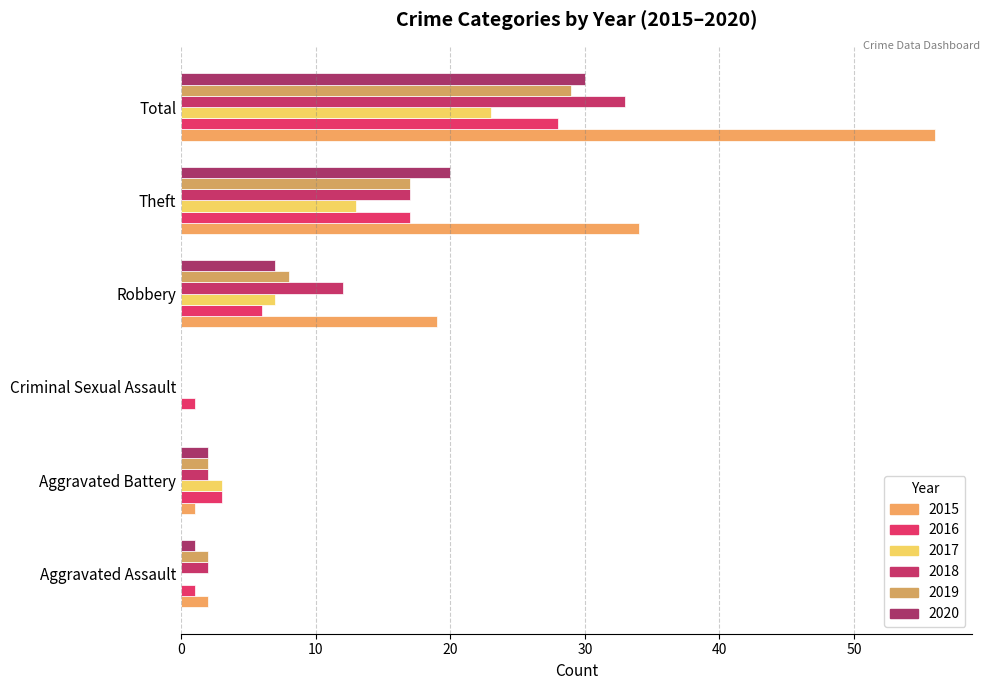

How many data points does each series have?

6